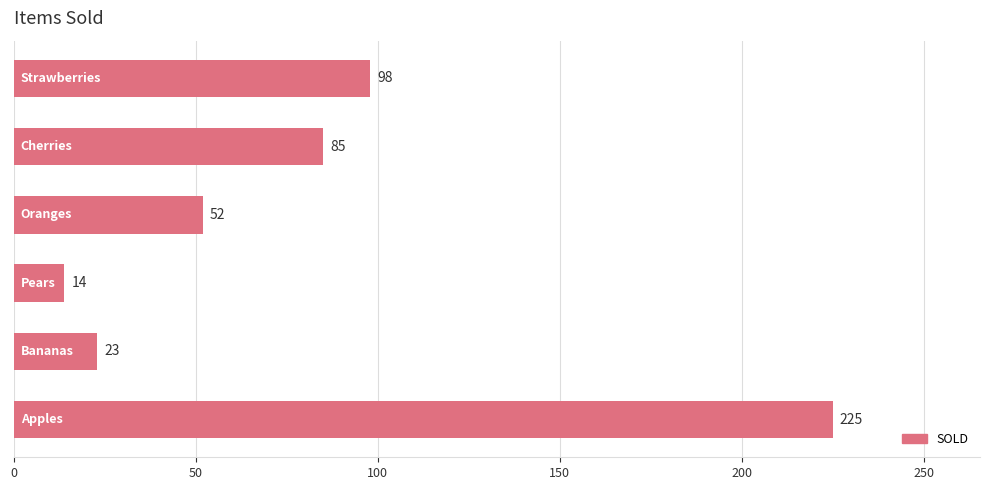

What is the smallest value displayed?

14